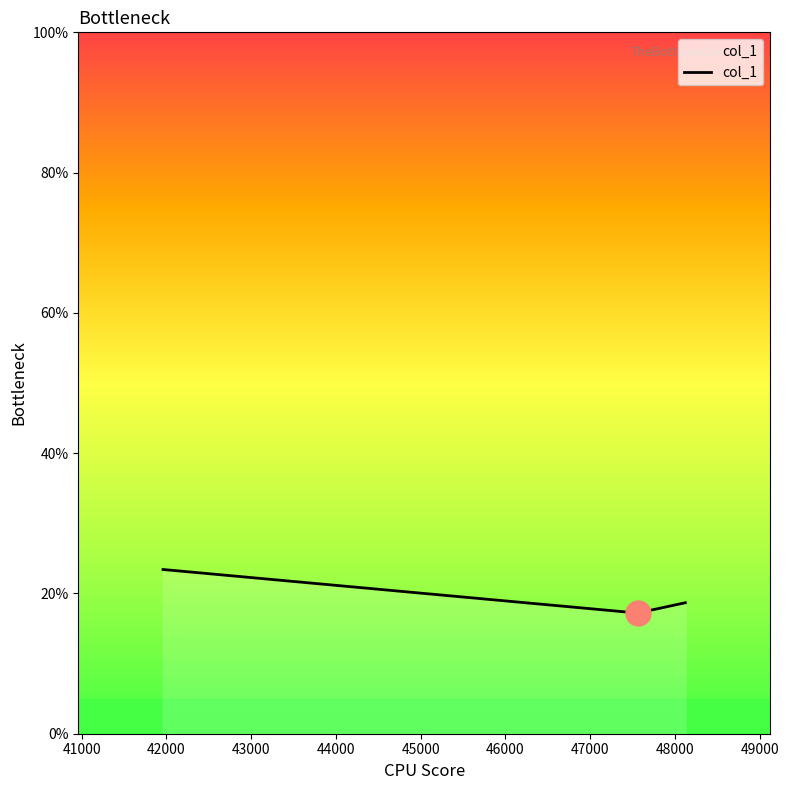

How many distinct data groups are displayed?

1